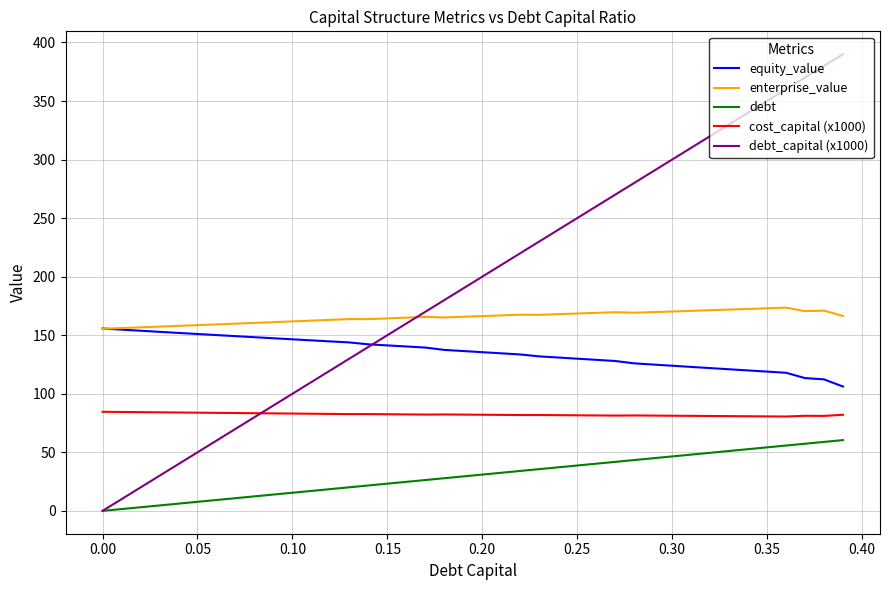

True or false: debt and enterprise_value cross at least once.

False